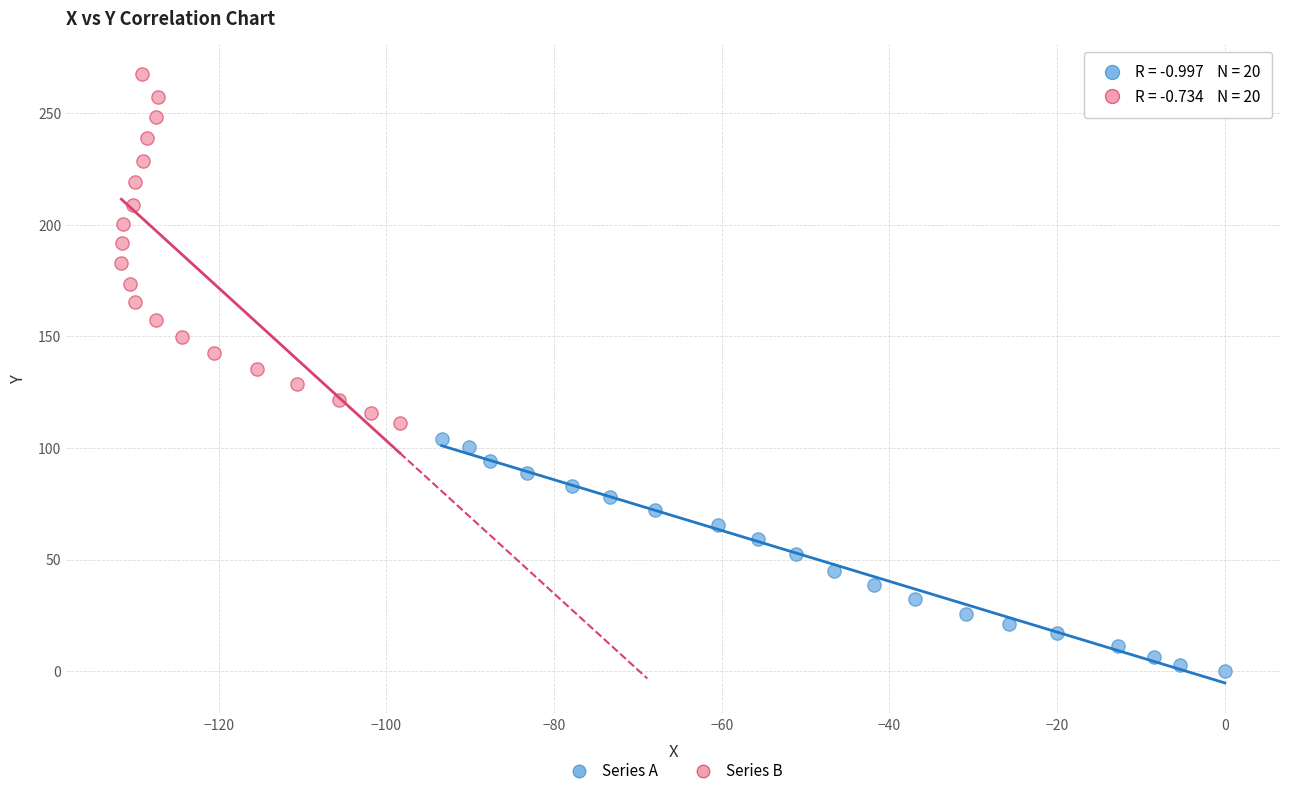

Which series reaches the maximum Y coordinate?

Series B